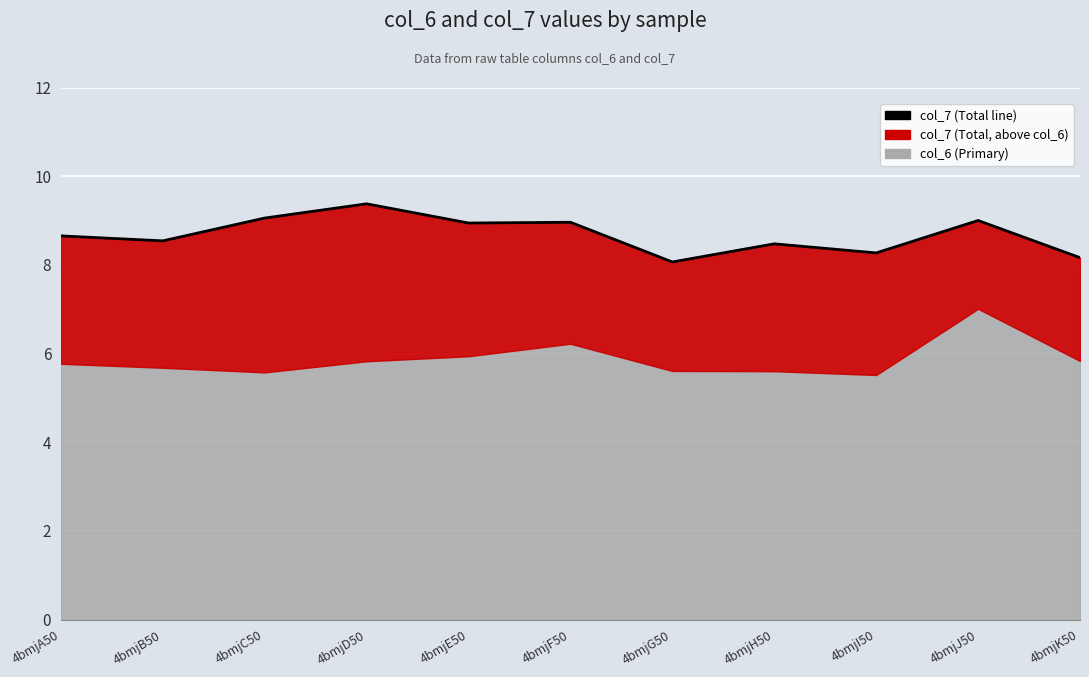

Is it true that the value at 4bmjI50 is 14.3?

False